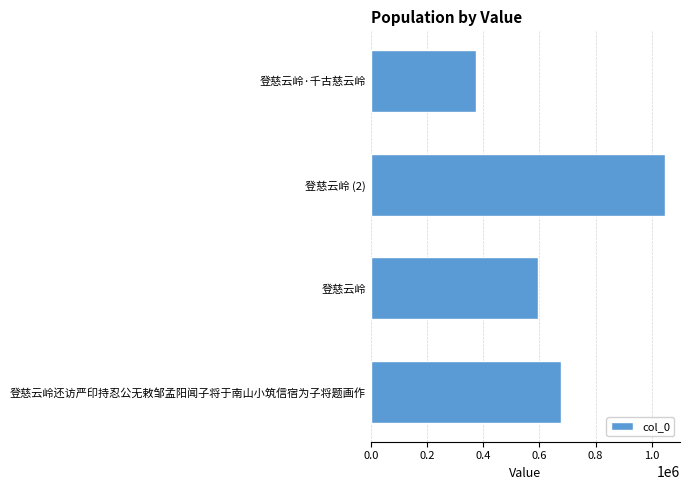

True or false: the data shows 375012 at 登慈云岭·千古慈云岭.

True